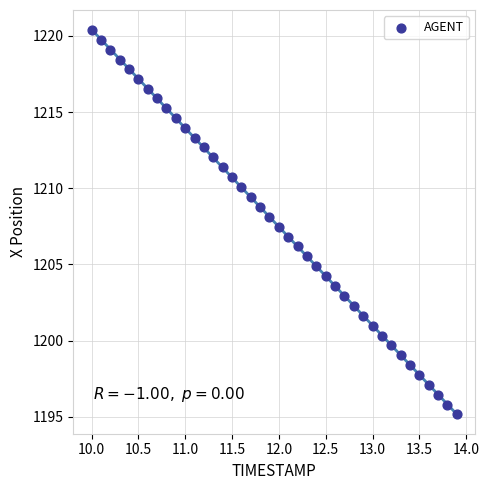

What is the range of Y values (max minus min)?

25.2